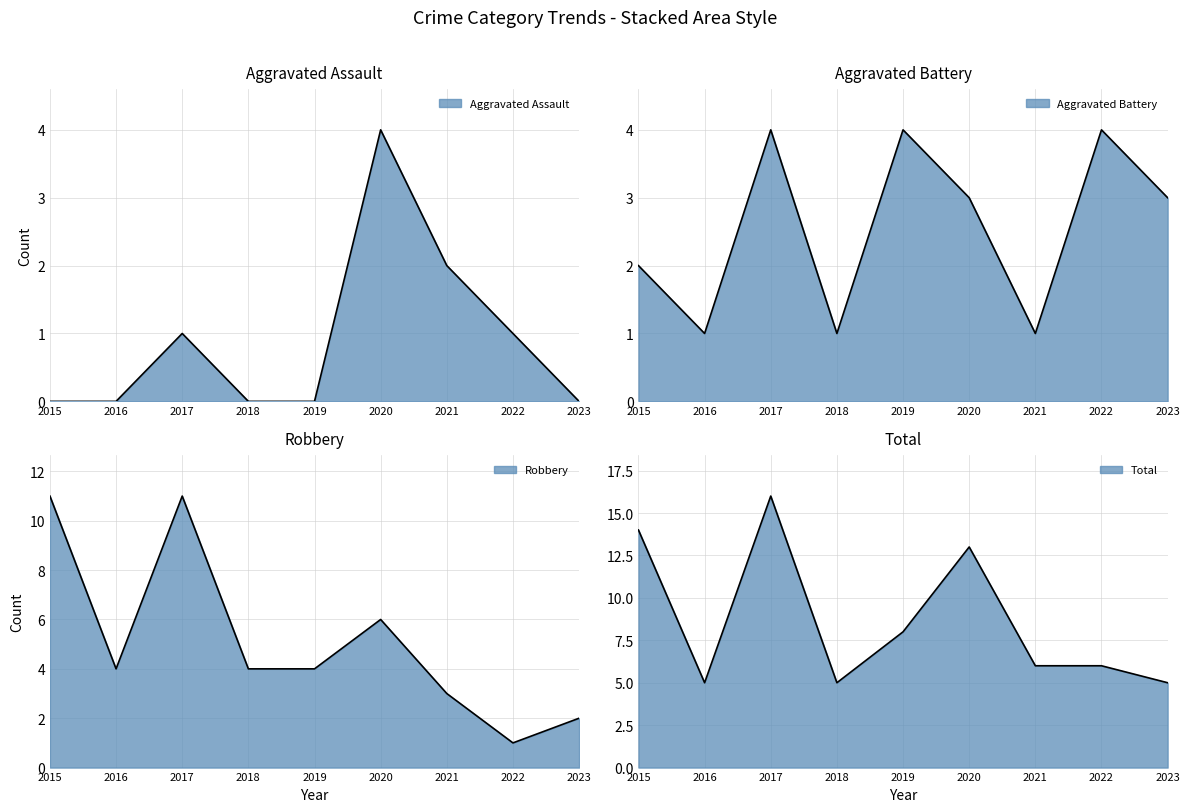

The Aggravated Assault series shows 4 at 2021. True or false?

False